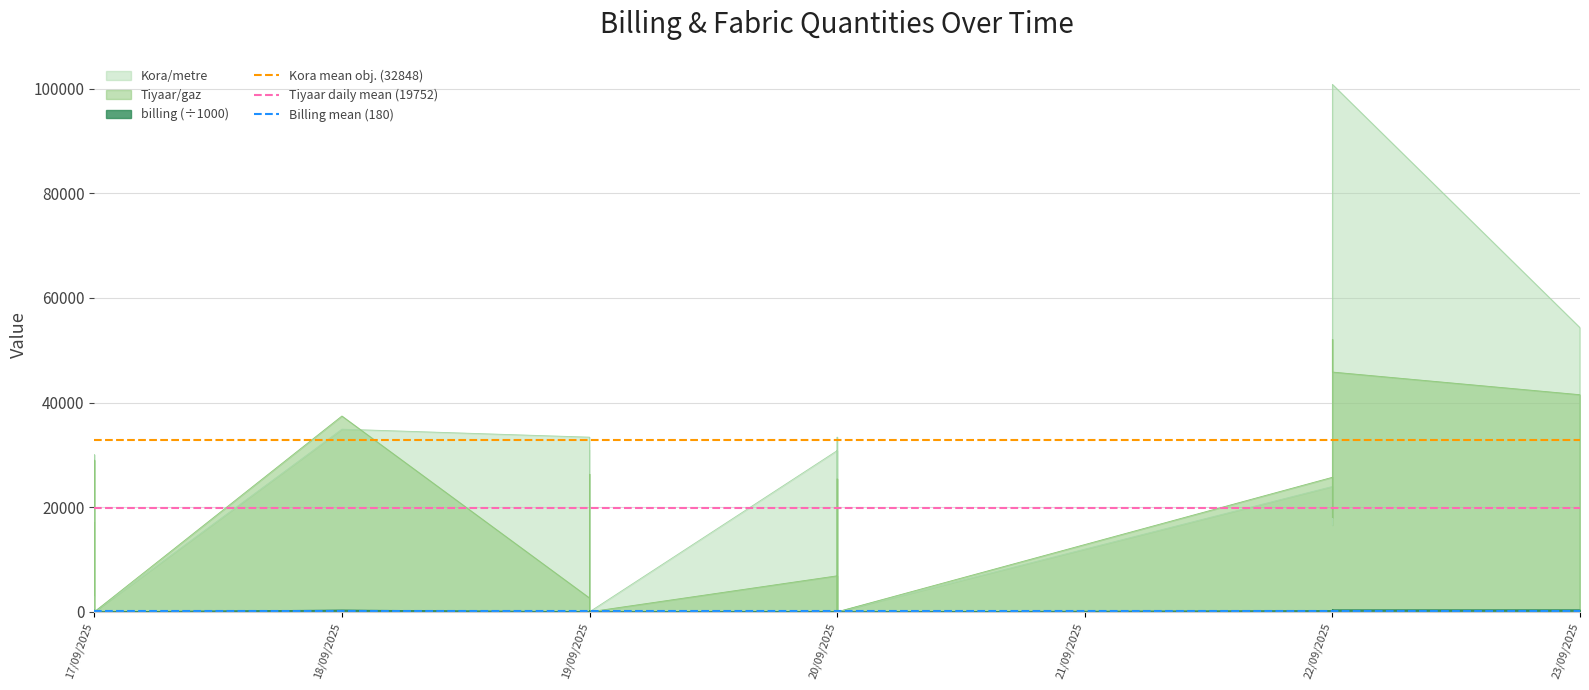

What is the difference between the highest and lowest values at 17/09/2025?

32667.7